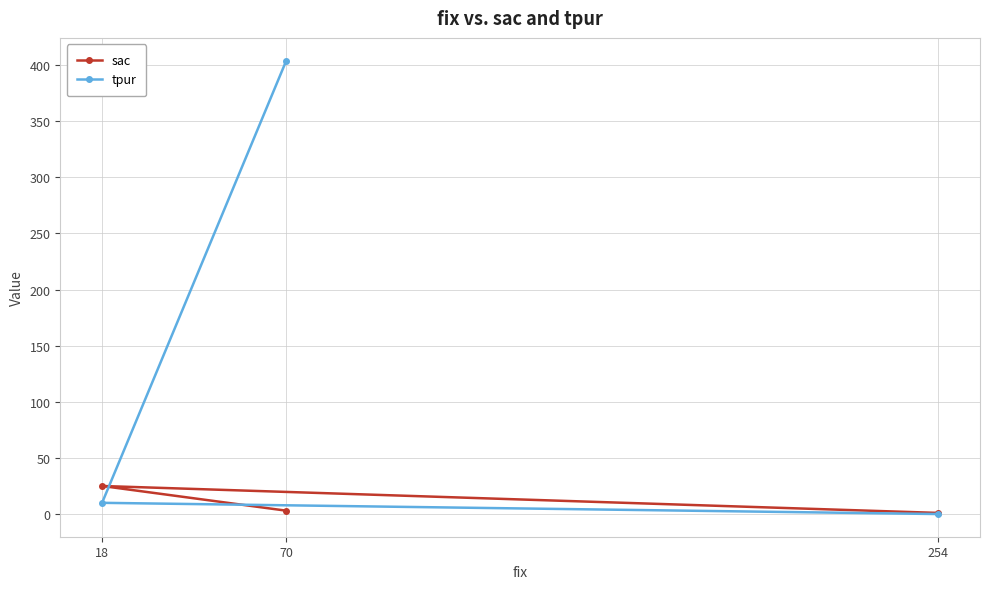

What is the difference between the maximum and minimum values in the sac series?

24